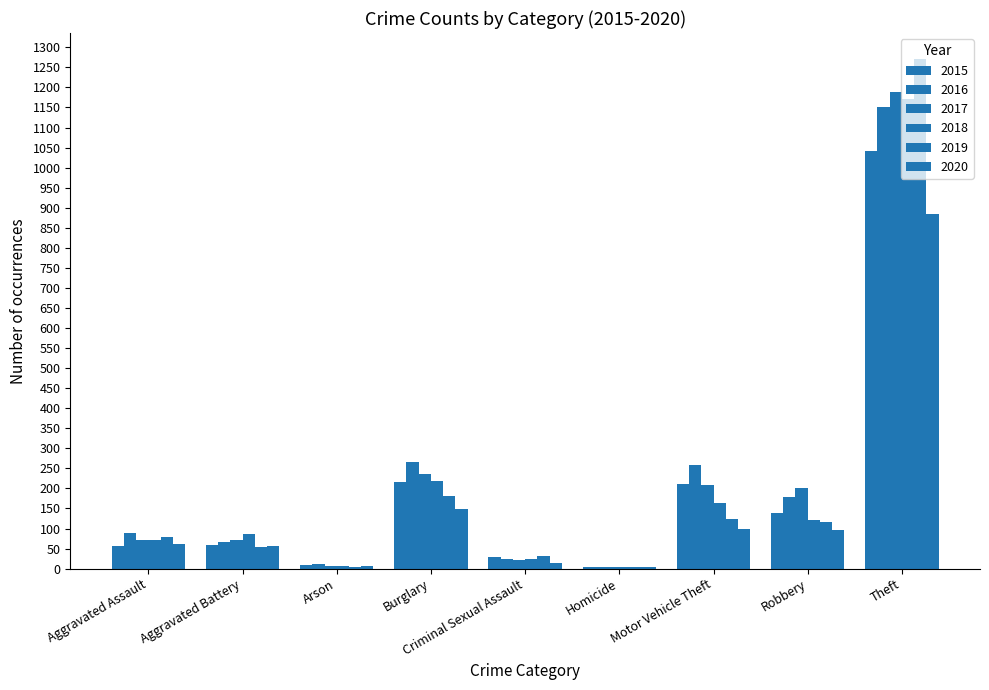

How many groups of bars are there?

9